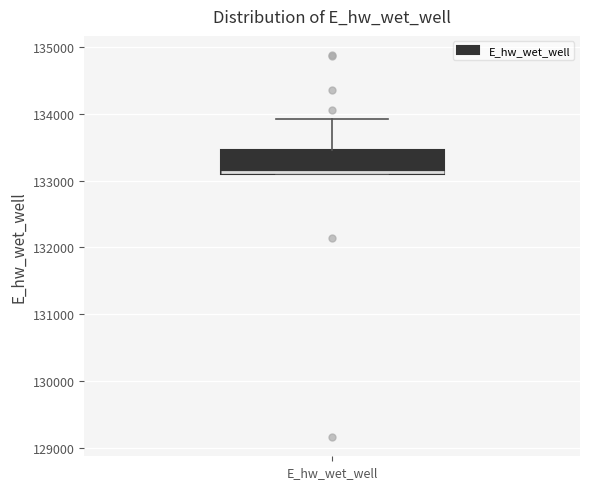

Transcribe this box plot: give where the median line is, the range the box spans, and where the two whiskers end, as read against the y-axis. The values are not printed on the chart, so give them approximately, as read against the axis.

median 133100, box 133100 to 133500, whiskers 133100 to 133900